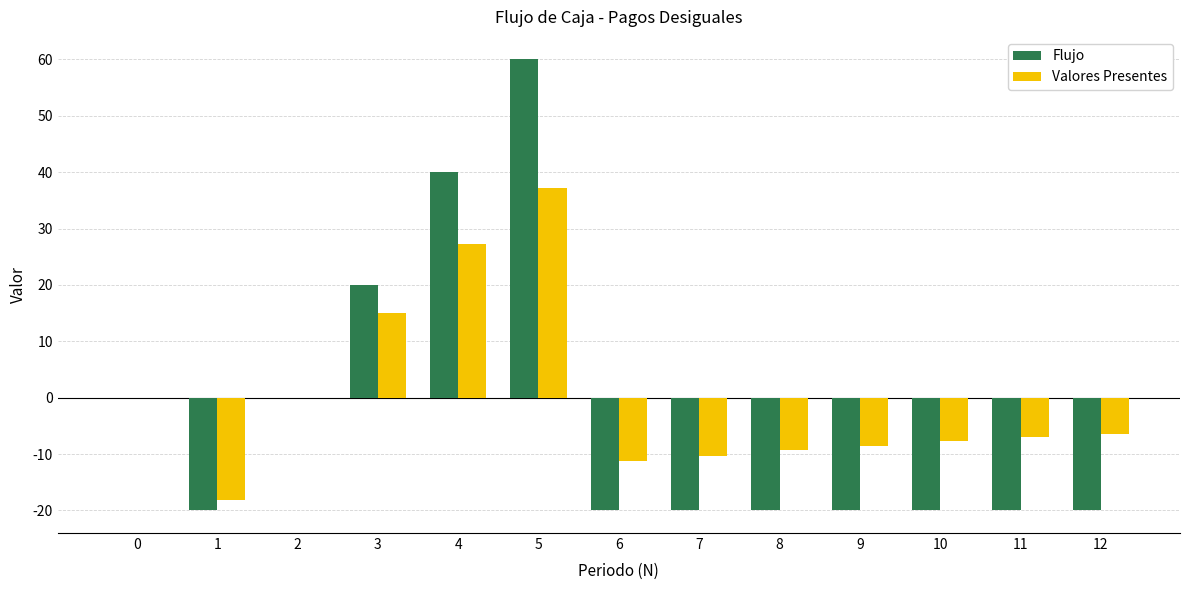

What is the greatest value displayed?

60.0